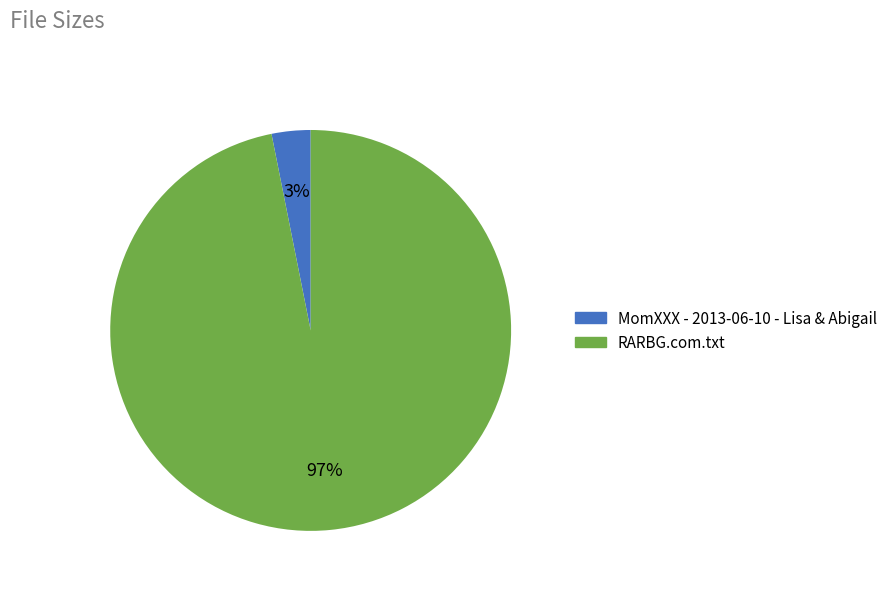

Is the sum of MomXXX - 2013-06-10 - Lisa & Abigail and RARBG.com.txt greater than half?

Yes